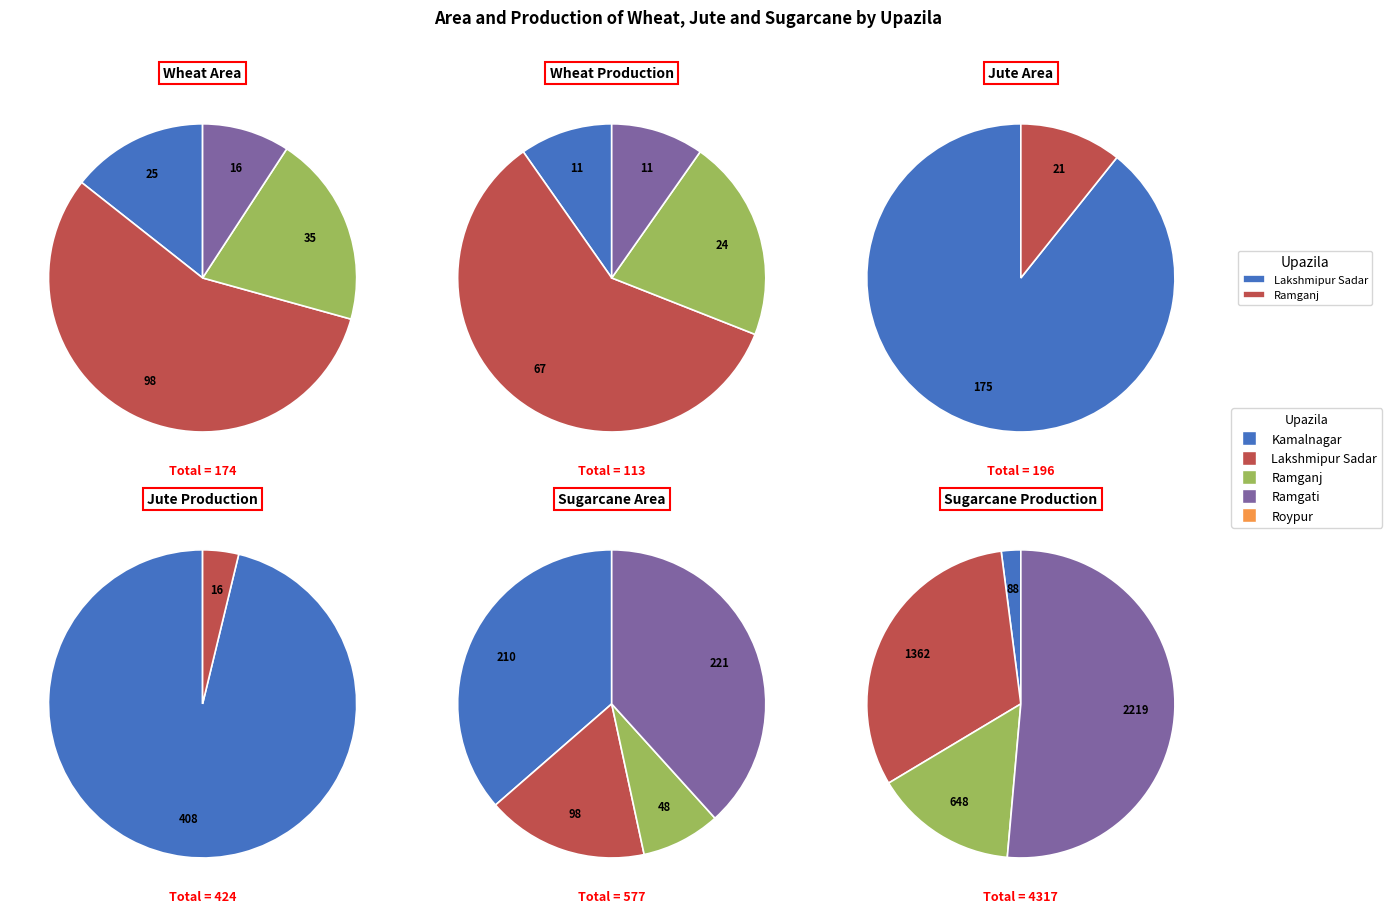

To the nearest percent, what is the average slice percentage?

20%